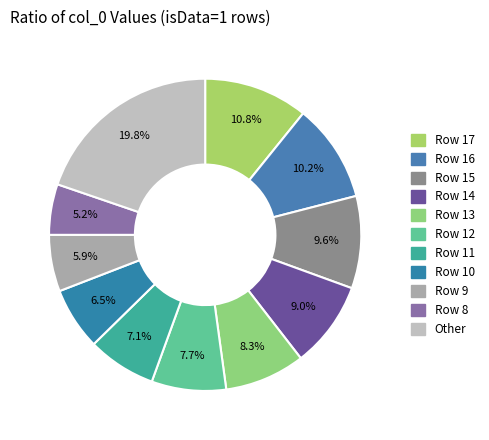

Count the number of slices in the pie.

11